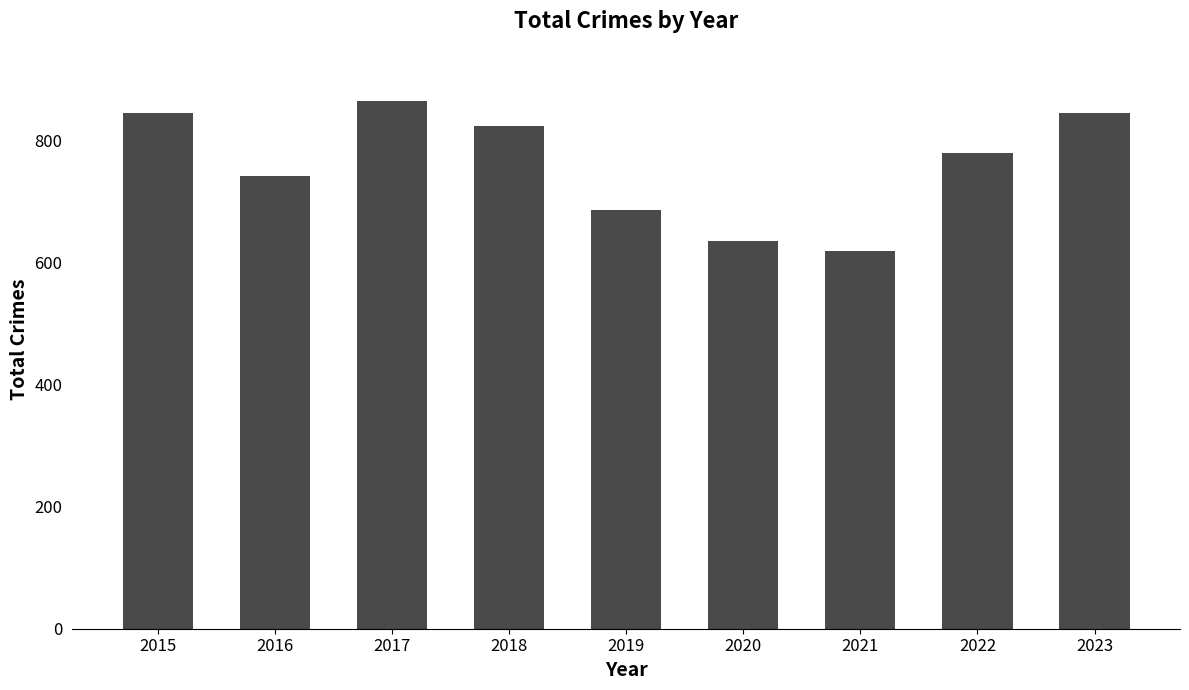

At which label is the value closest to 741?

2016